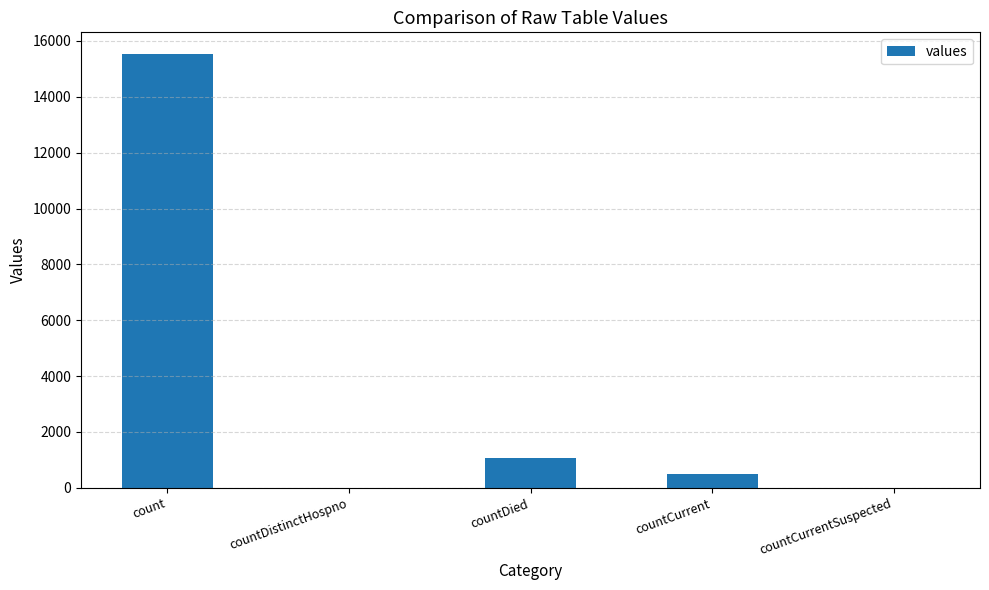

What is the maximum value shown in the chart?

15532